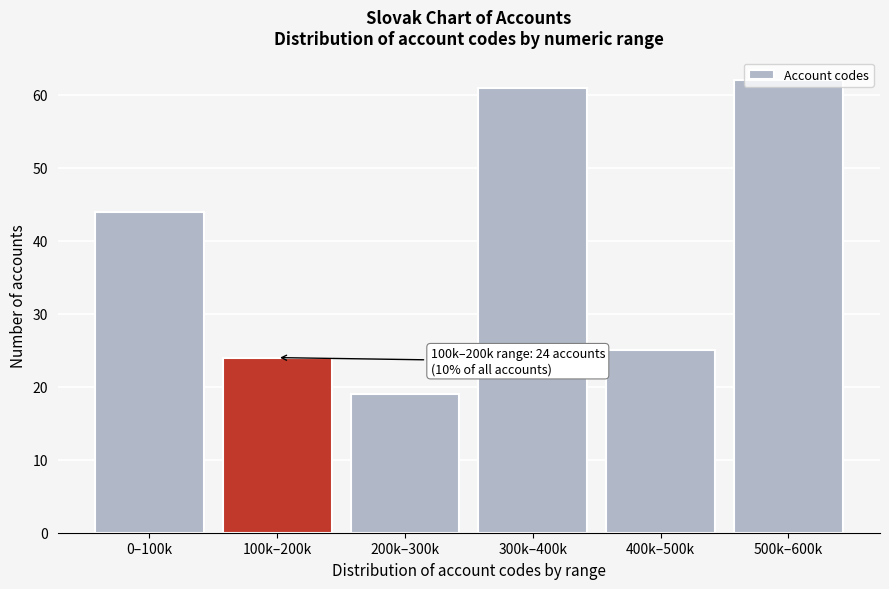

What position from the left is 300k–400k?

4